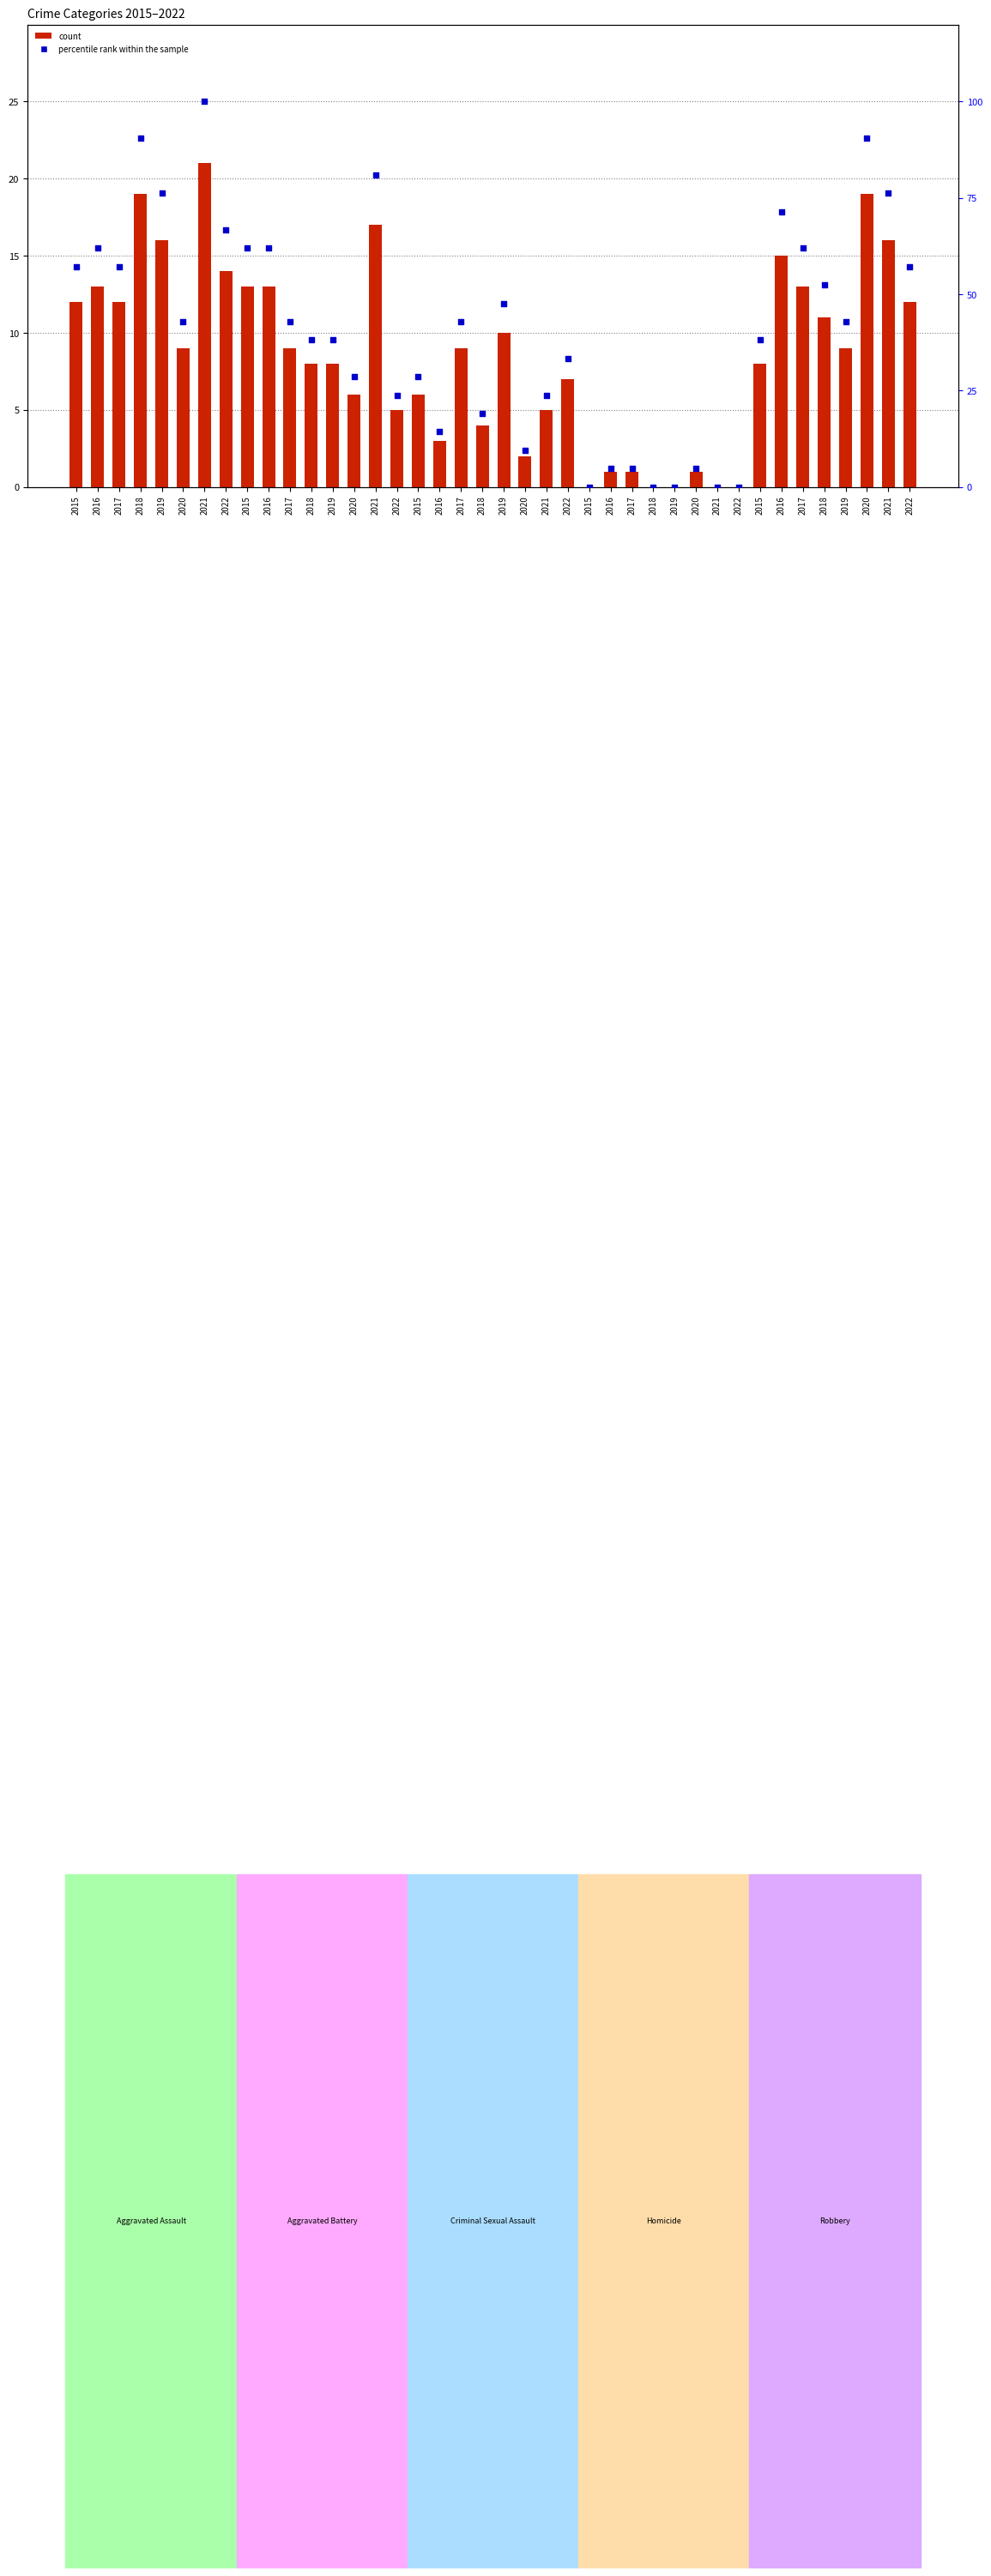

Is the value of percentile rank within the sample at 2017 greater than the value of count at 2019?

Yes